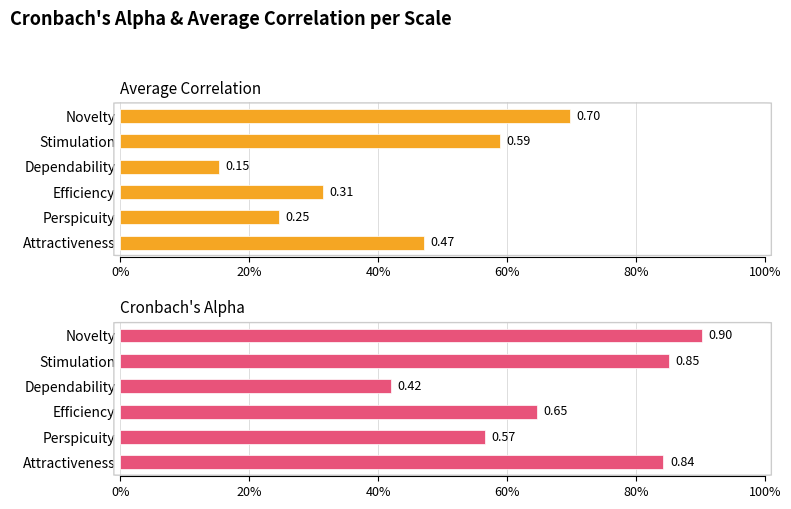

What is the difference between the second highest and minimum values in the Average Correlation series?

0.4